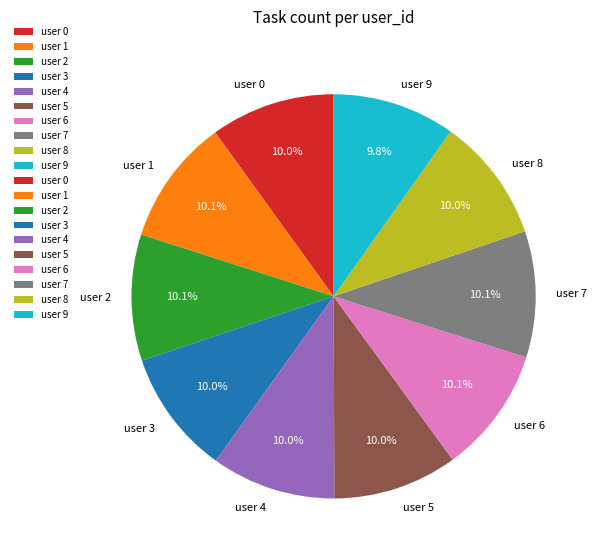

Does any single category account for the majority?

No